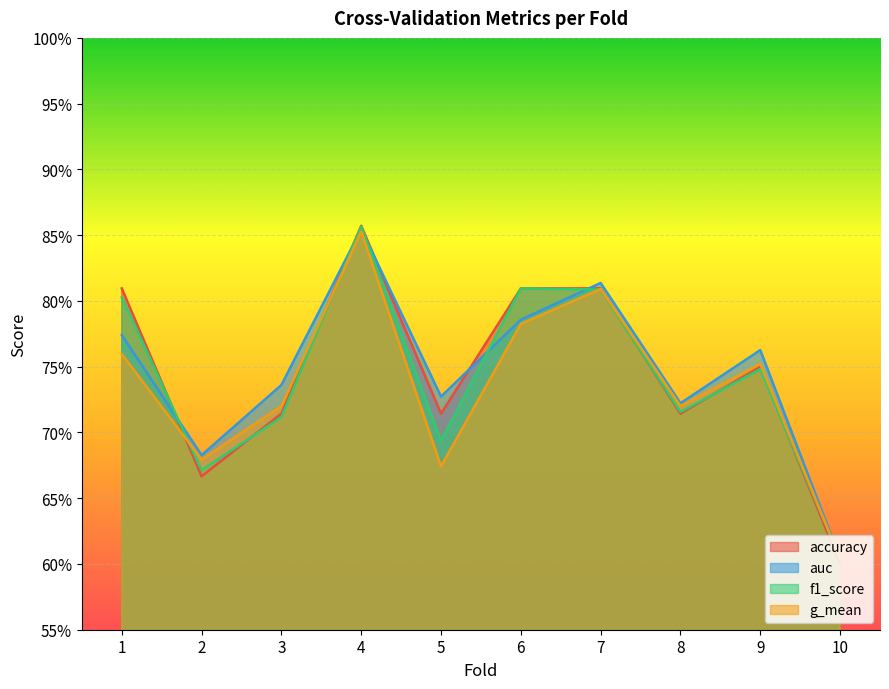

Which label corresponds to the smallest value in the chart?

10